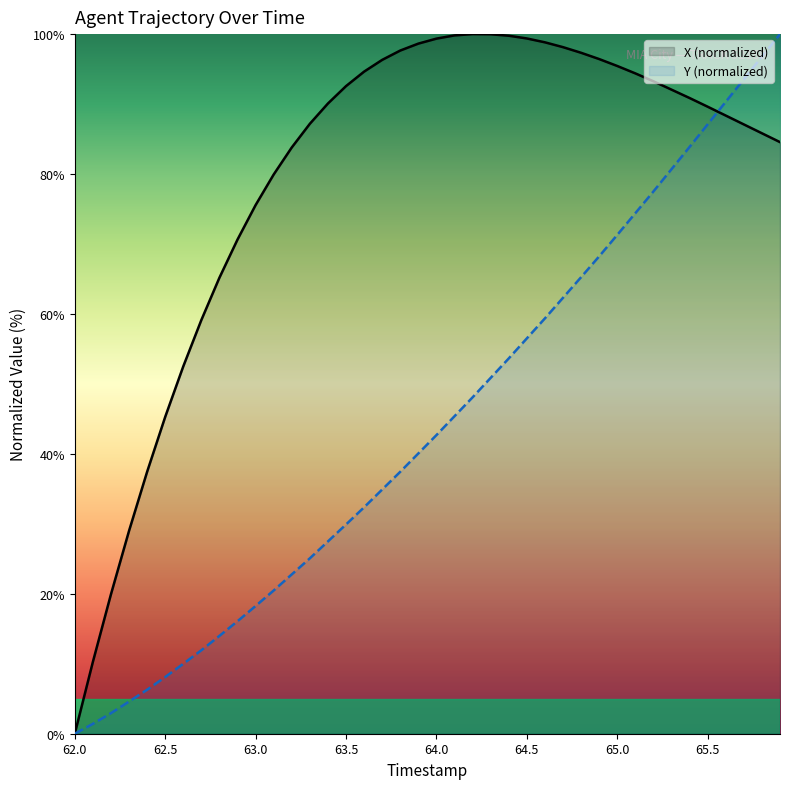

Which series has the largest total across all categories?

X (normalized)